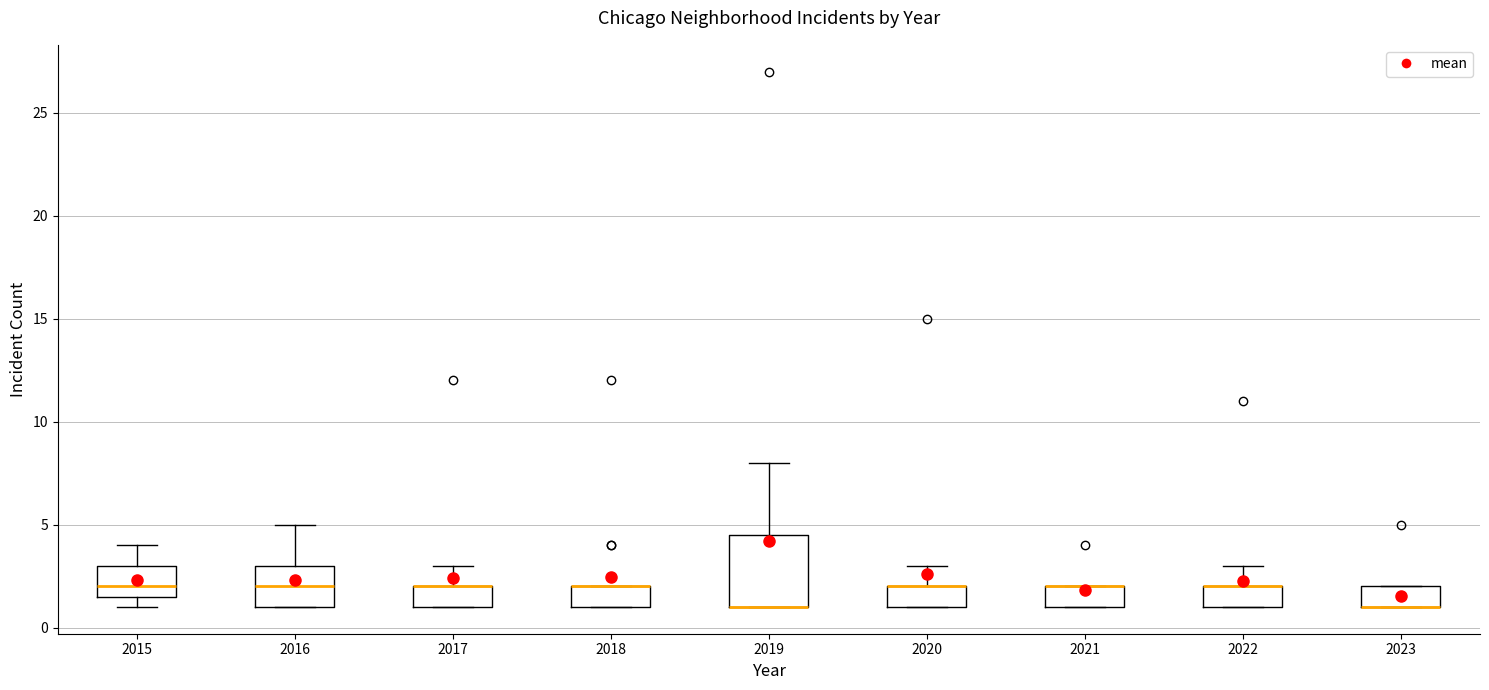

Where is the upper edge of the box at x = 2017 on the y-axis? The values are not printed on the chart, so give them approximately, as read against the axis.

2.0